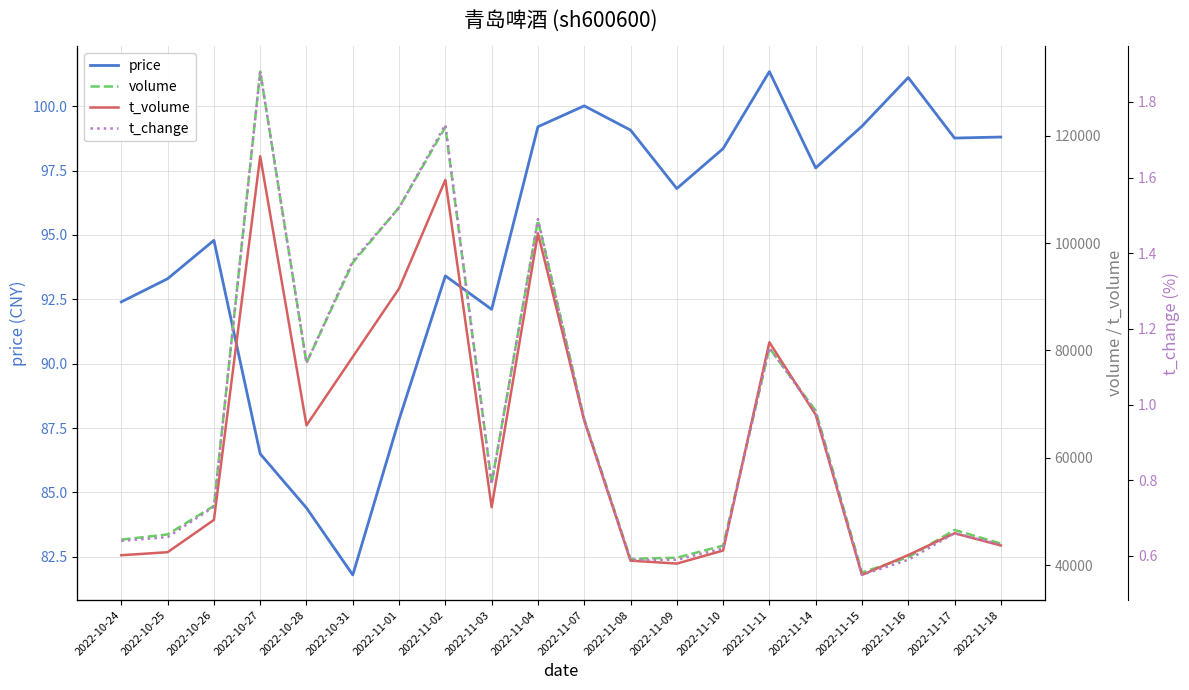

What is the difference between the maximum and minimum values in the t_change series?

1.3